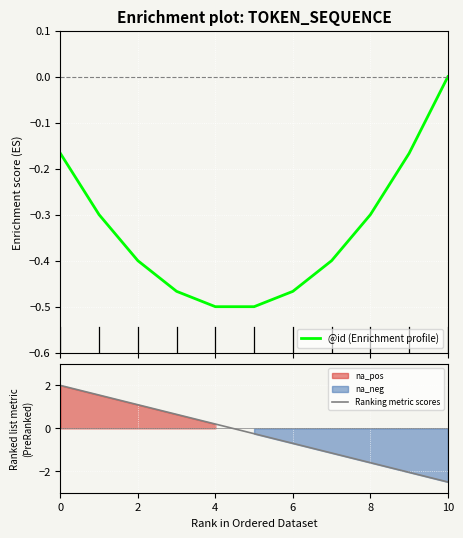

What is the difference between the second highest and minimum values in the @id (Enrichment profile) series?

0.3